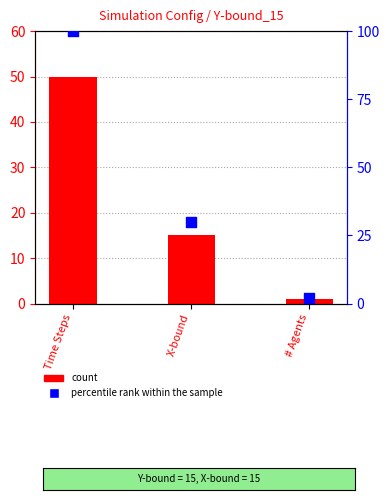

Which series reaches the minimum Y coordinate?

count